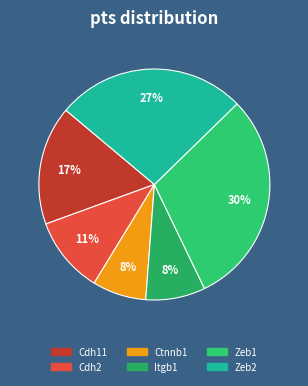

How many slices are in this pie chart?

6